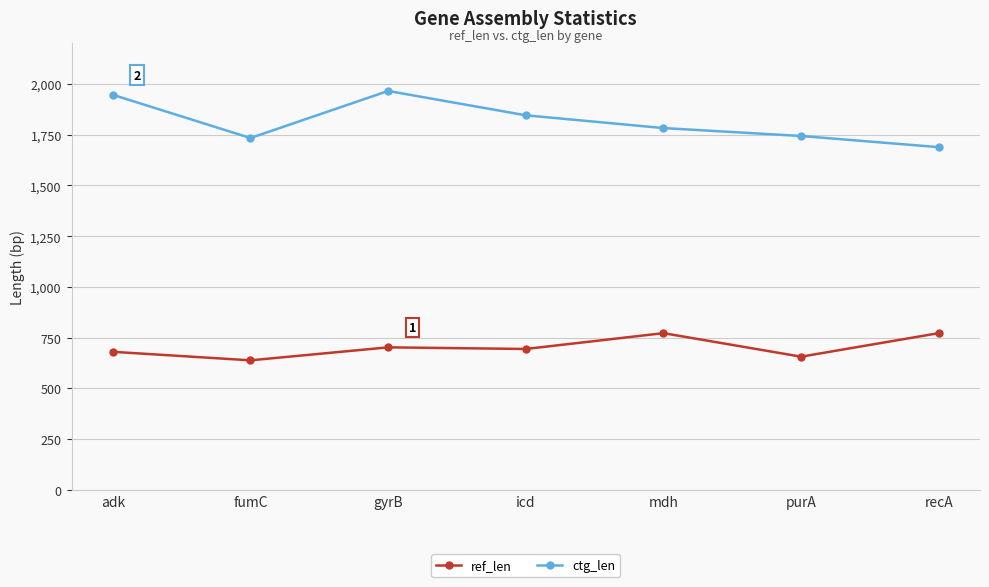

What is the sum of the ctg_len values at mdh and icd?

3629